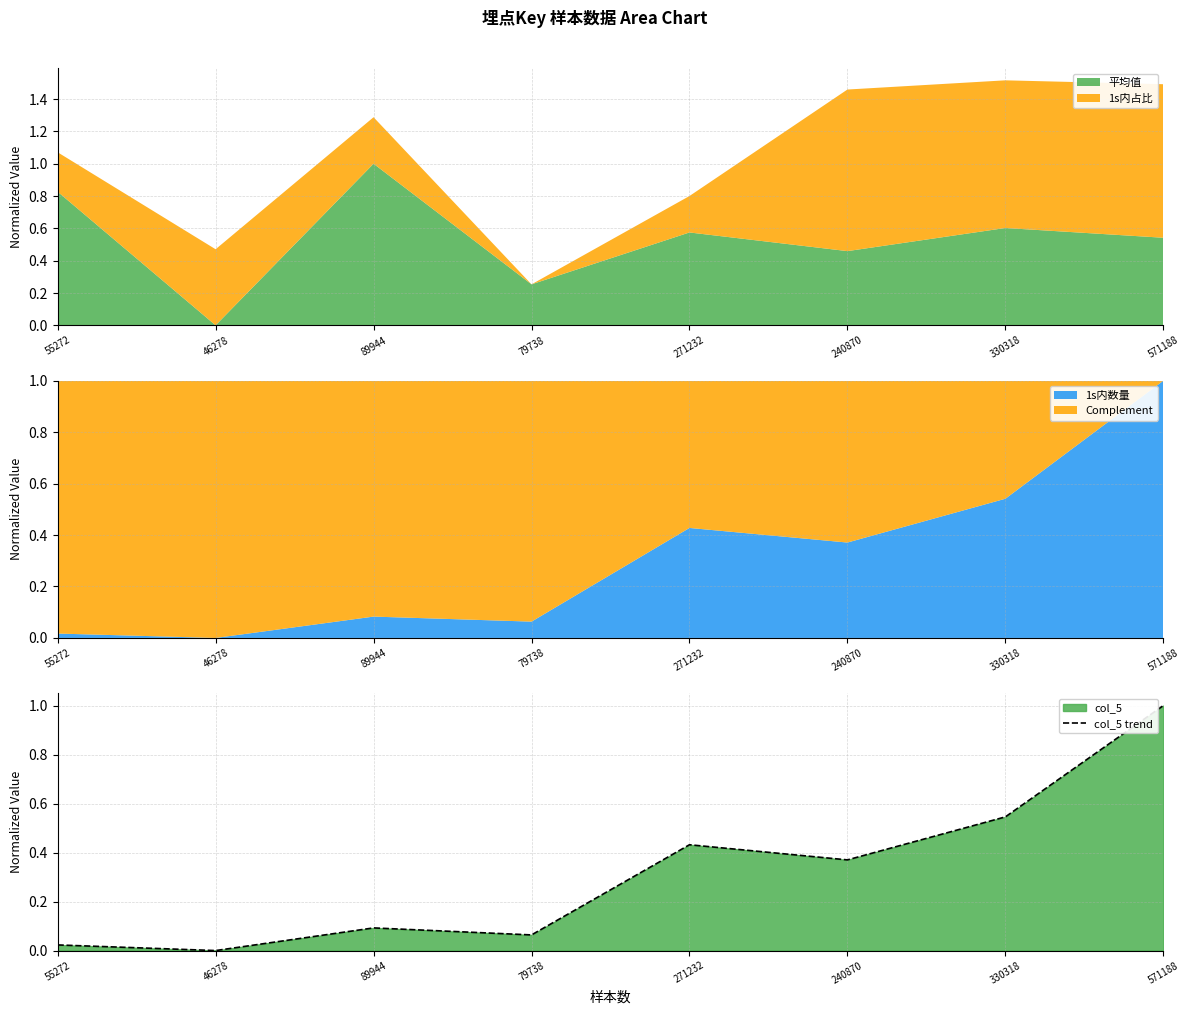

Reading right to left, extract all data points from this chart.

571188=1.0	330318=0.5	240870=0.4	271232=0.4	79738=0.1	89944=0.1	46278=0.0	55272=0.0